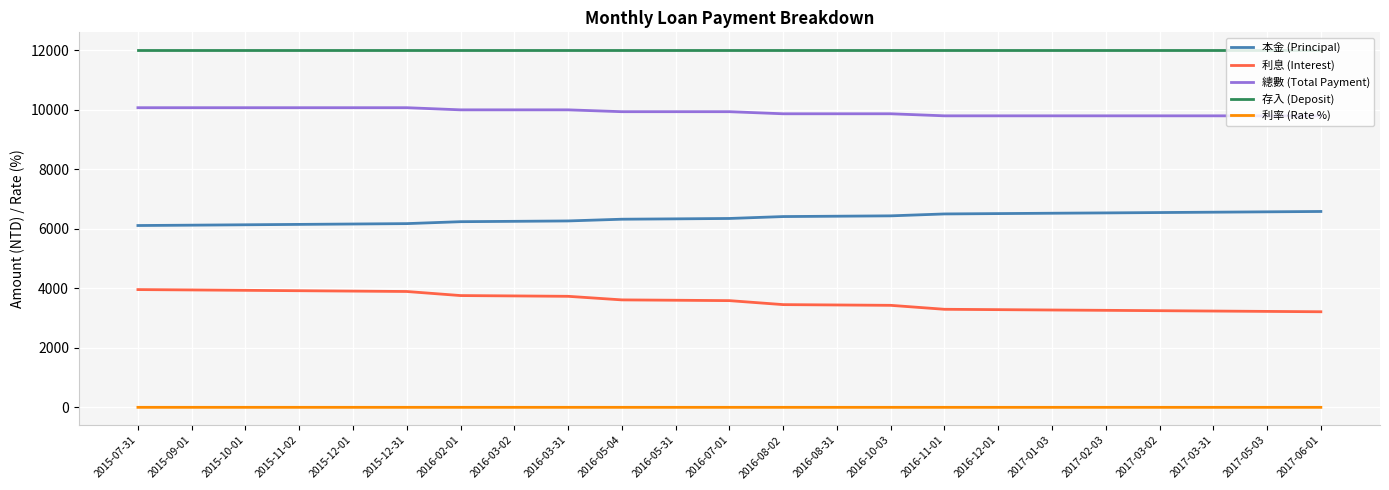

True or false: 利息 (Interest) and 總數 (Total Payment) intersect in this chart.

False